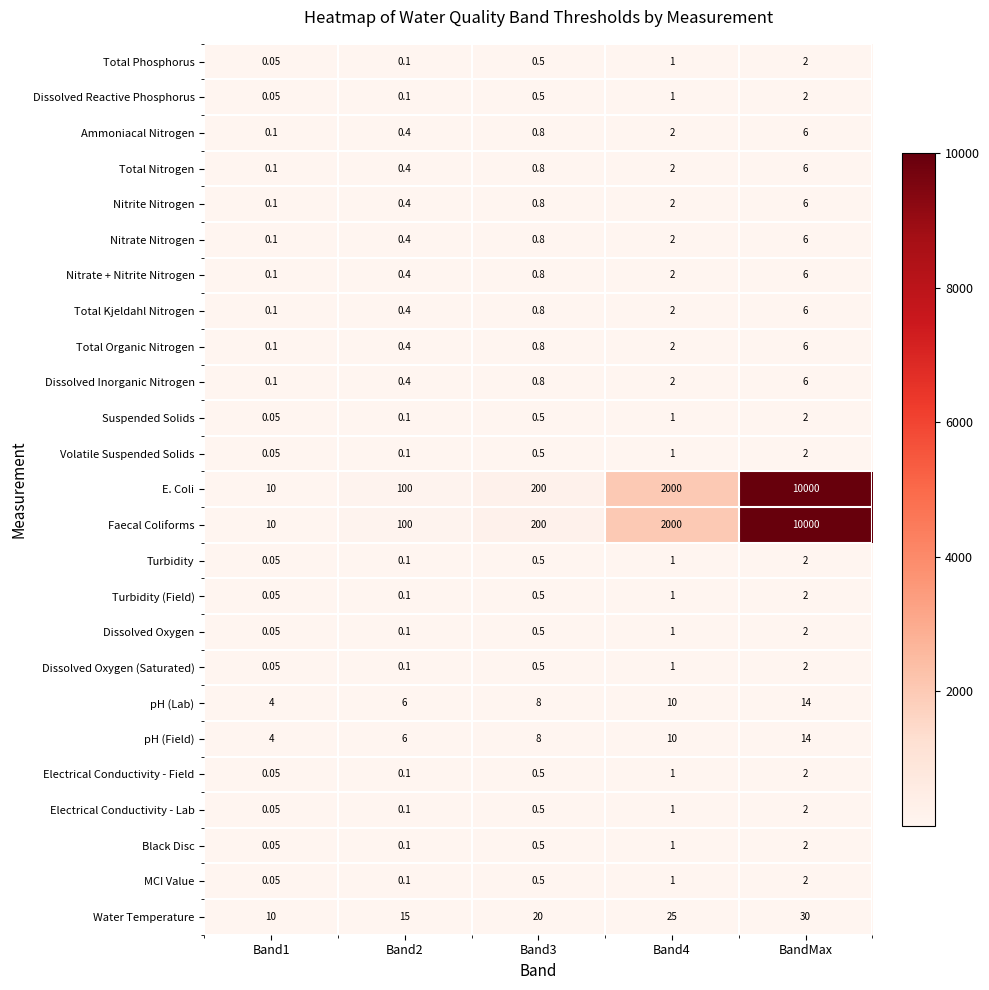

Which category has the highest value in the Electrical Conductivity - Field series?

BandMax